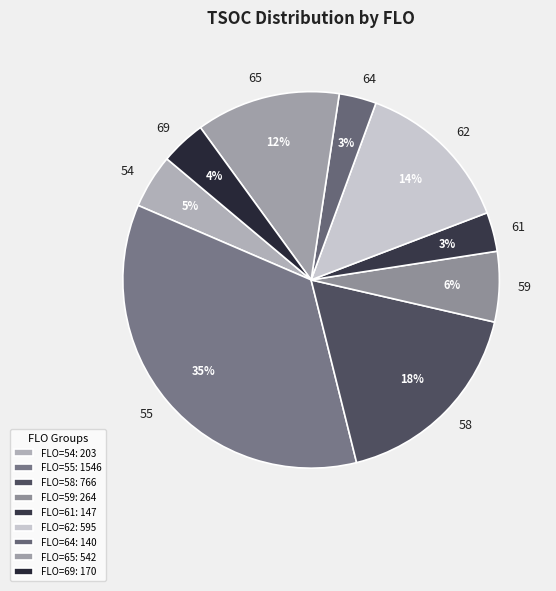

To the nearest percent, what is the difference between the largest and smallest slice percentages?

32%